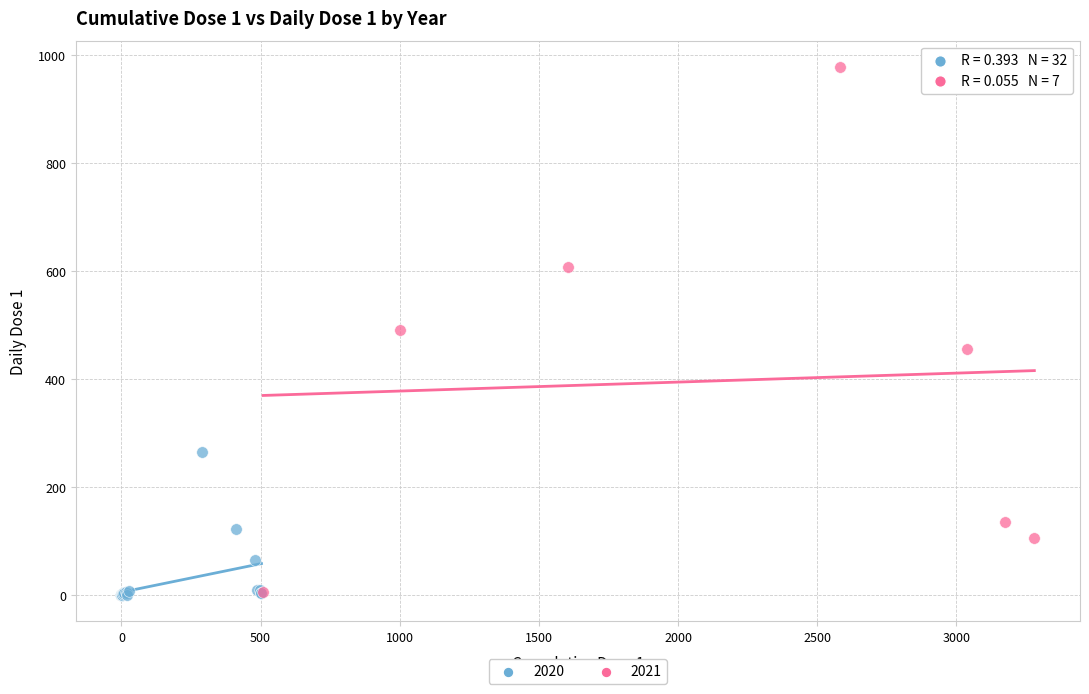

Which series has the widest spread of Y values?

2021